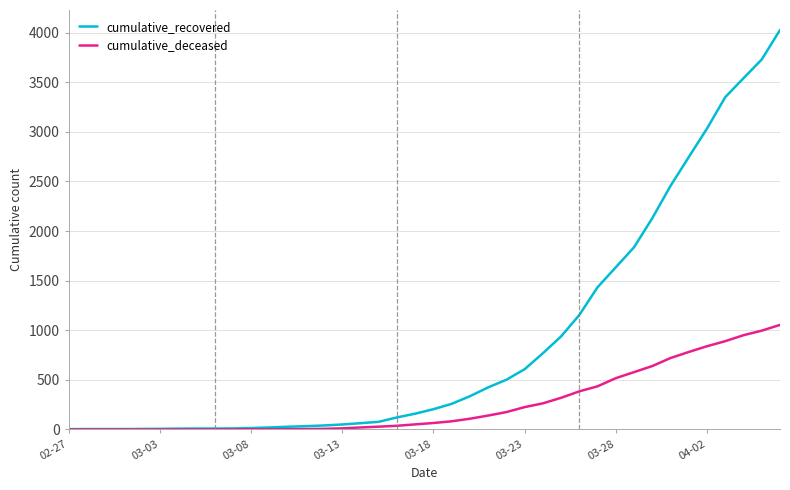

Which series has the widest spread of values?

cumulative_recovered